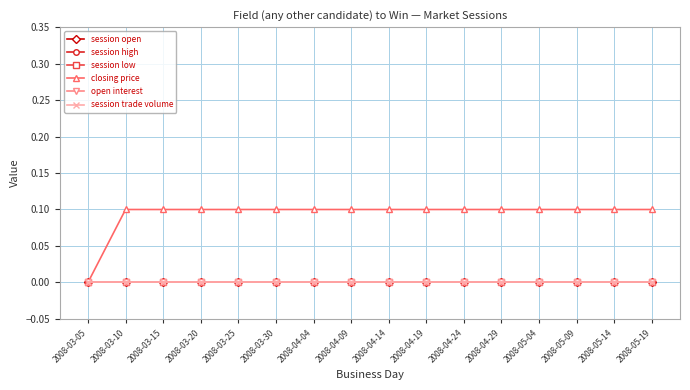

At which category does the chart reach its peak across all series?

2008-03-10